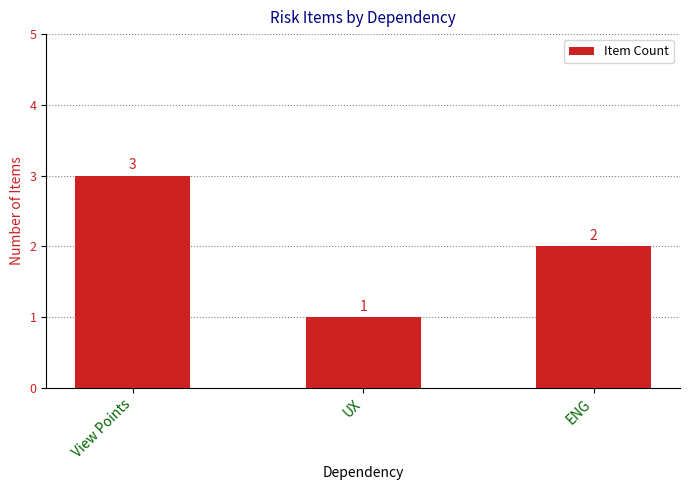

What value does the data have at View Points?

3